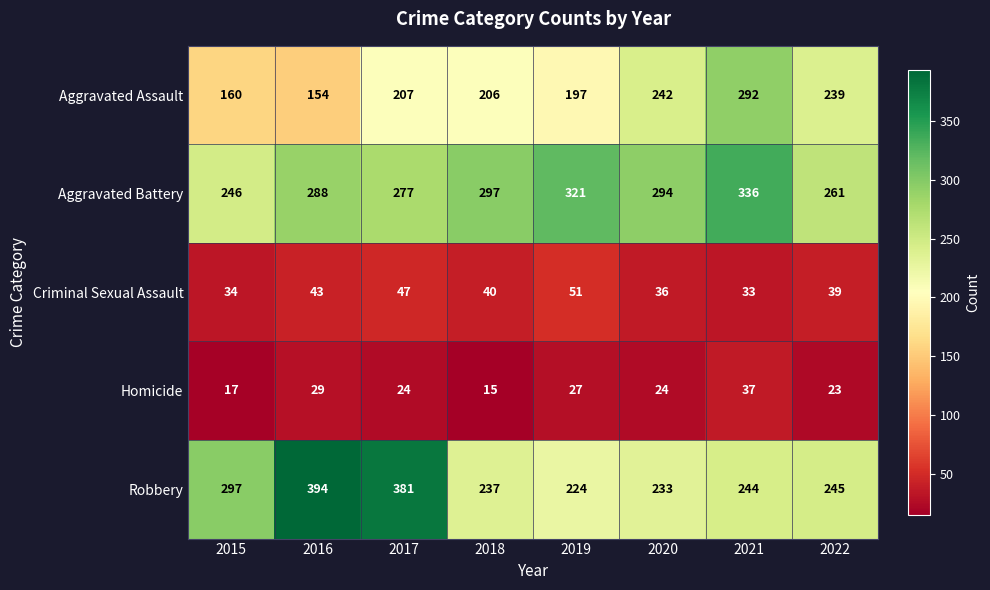

Which series changed the most between 2015 and 2016?

Robbery